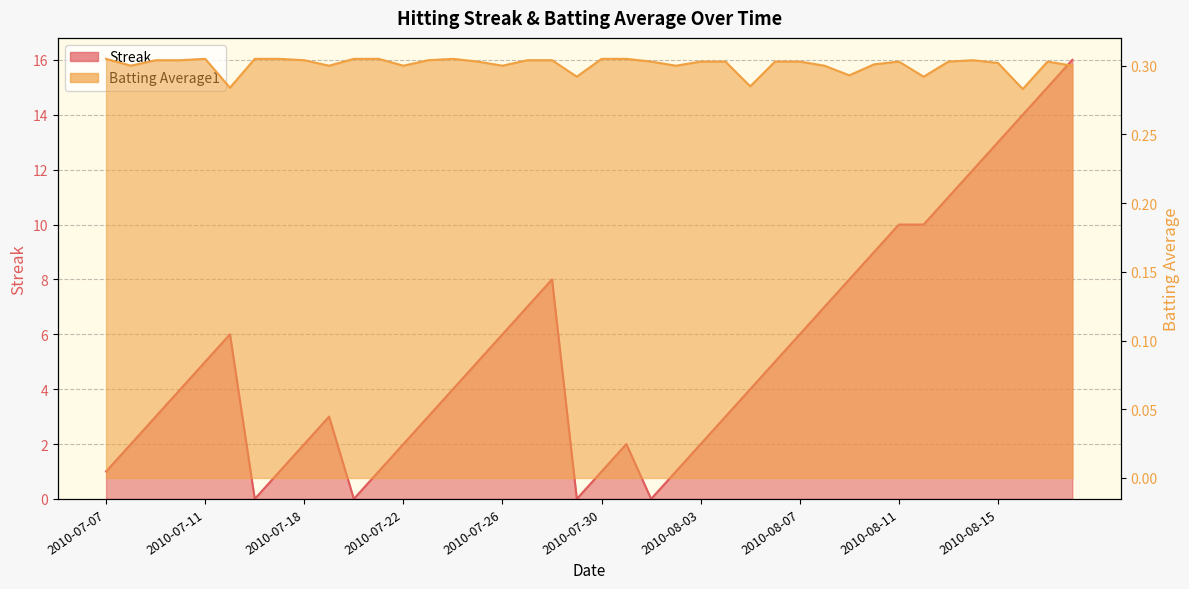

What is the approximate value of Batting Average1 at 2010-07-15?

0.3